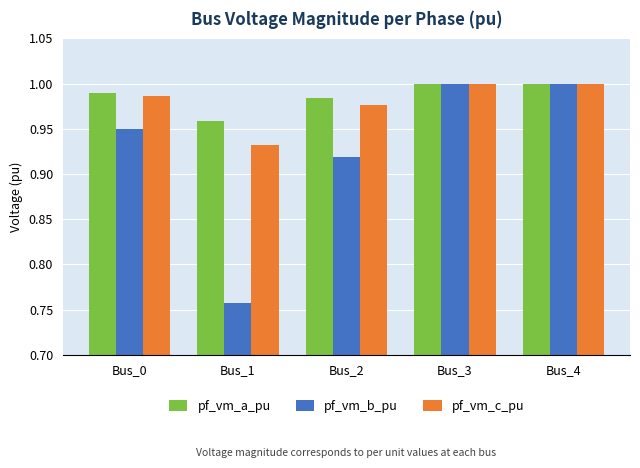

The value of pf_vm_c_pu at Bus_2 is 0.6. True or false?

False